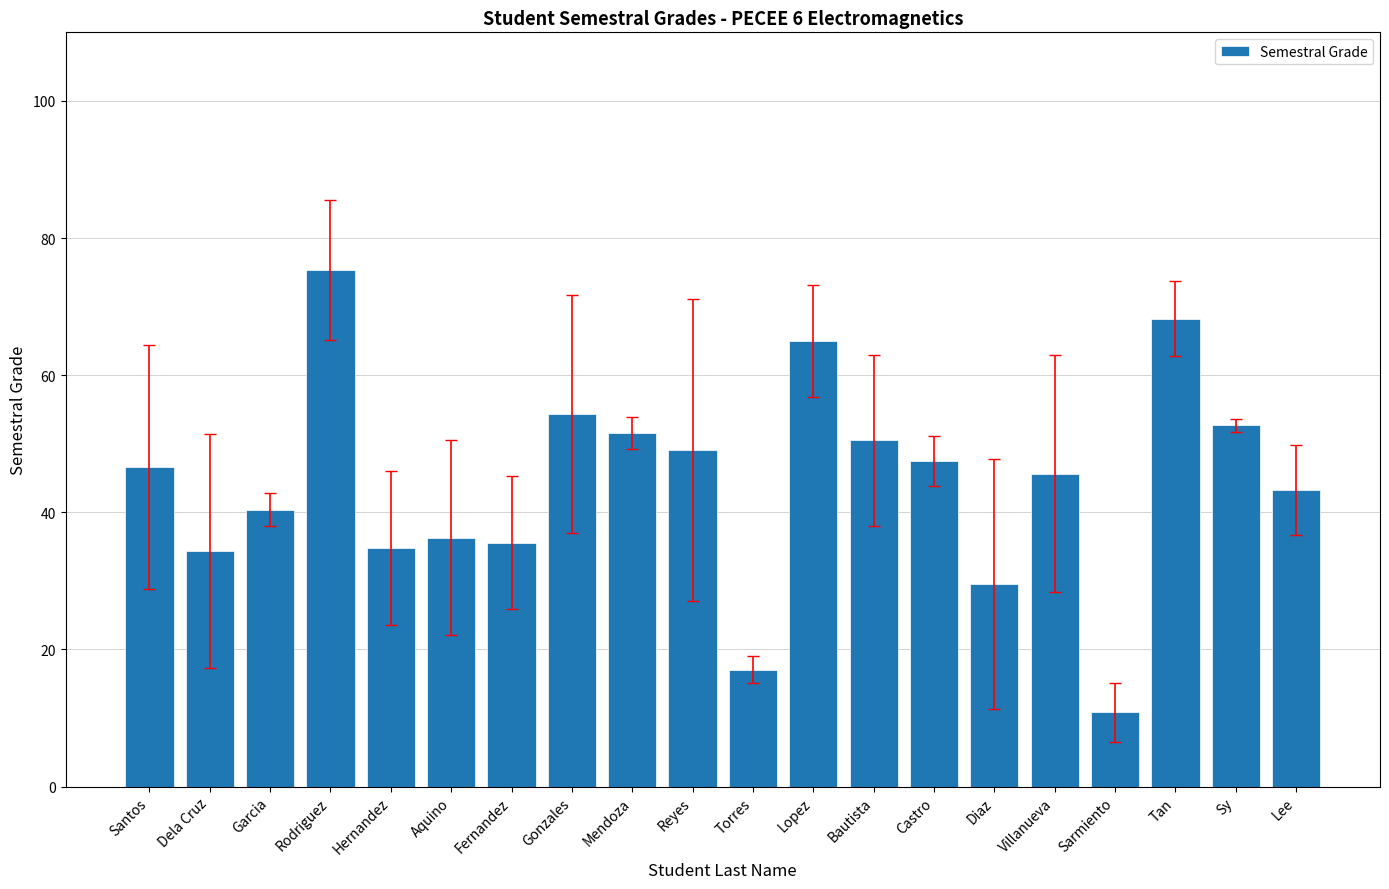

What is the greatest value displayed?

75.3